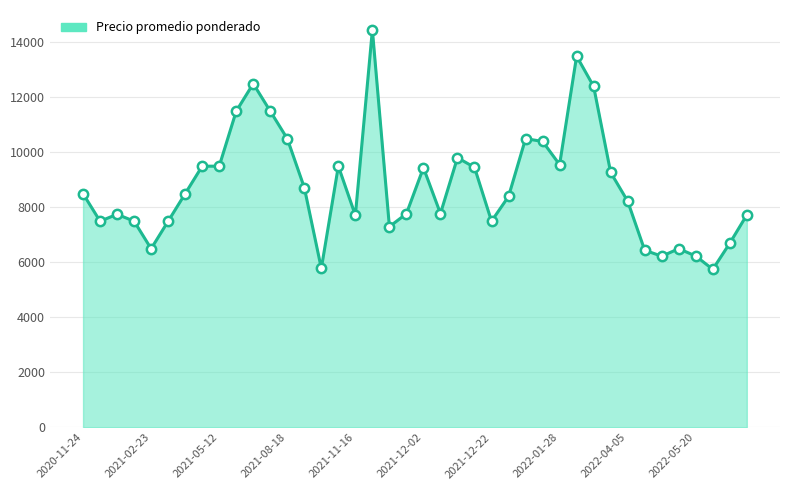

What is the greatest value displayed?

14455